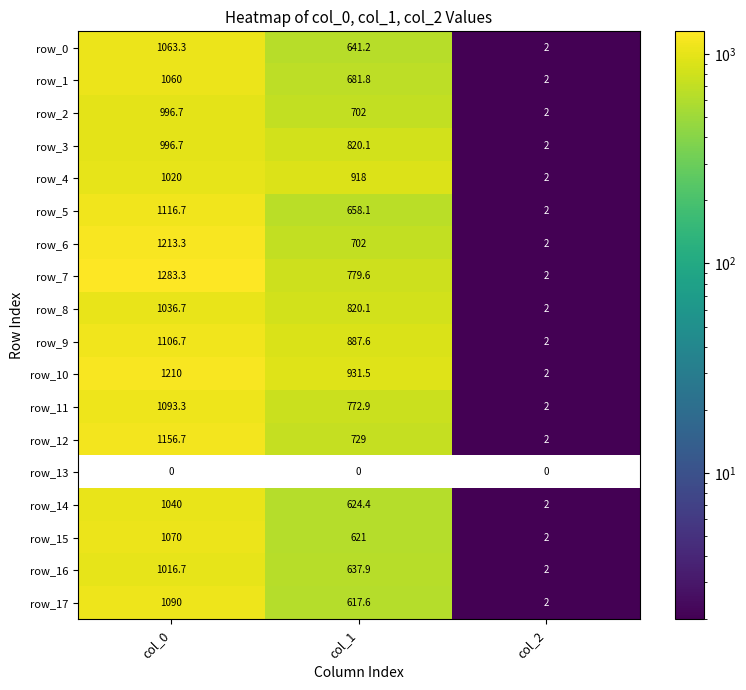

Rank the categories by row_4 value from highest to lowest.

col_0, col_1, col_2